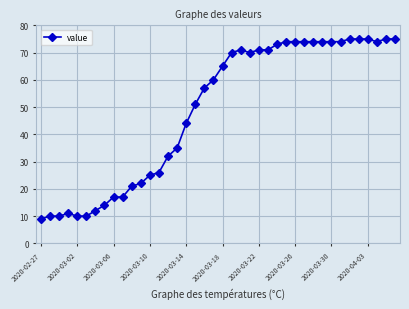

Reading right to left, extract all data points from this chart.

75	75	74	75	75	75	74	74	74	74	74	74	74	73	71	71	70	71	70	65	60	57	51	44	35	32	26	25	22	21	17	17	14	12	10	10	11	10	10	9